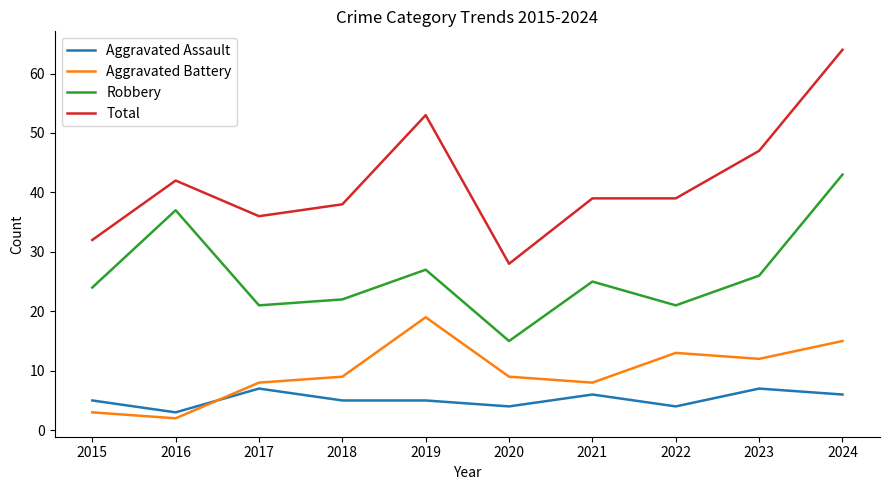

What is the maximum value shown in the chart?

64